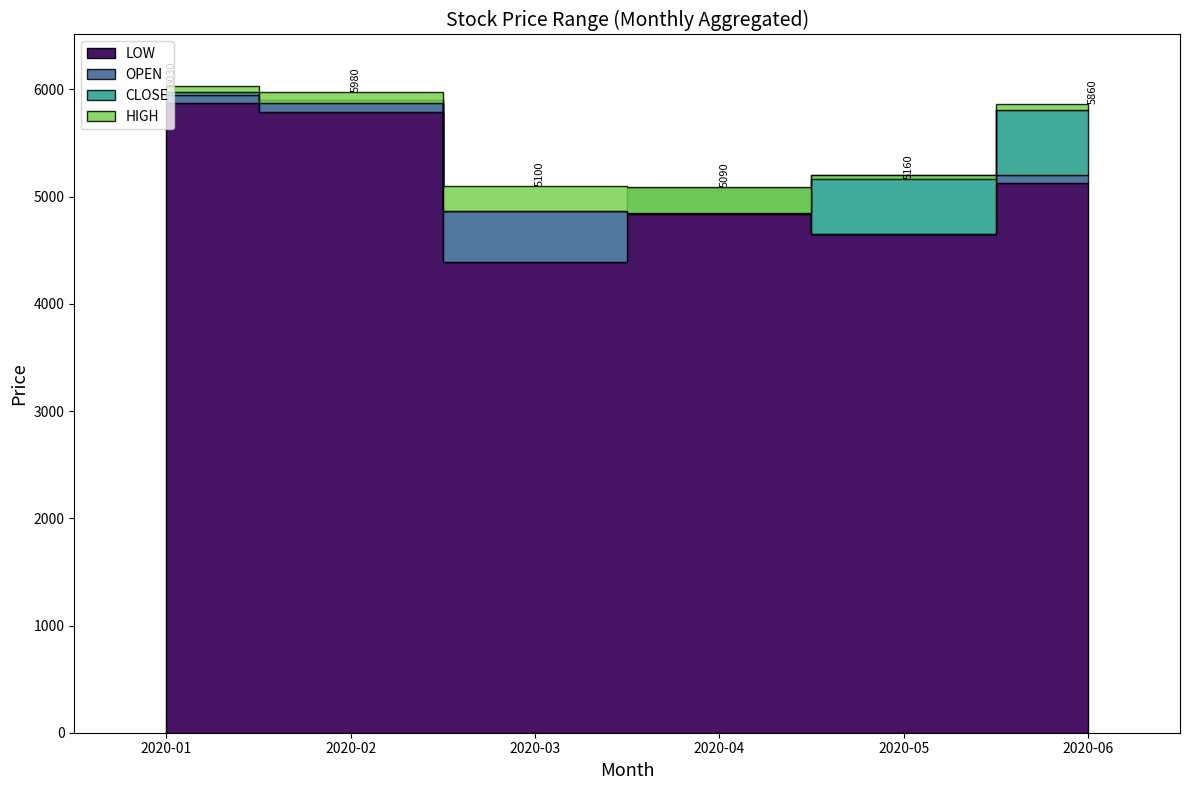

What are all the series names shown in the legend?

HIGH, OPEN, CLOSE, LOW